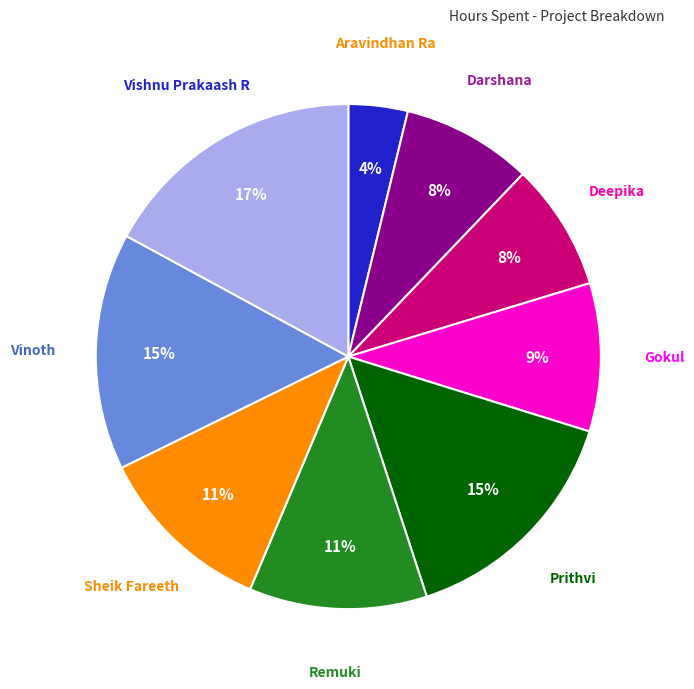

Is there a majority slice in this chart?

No